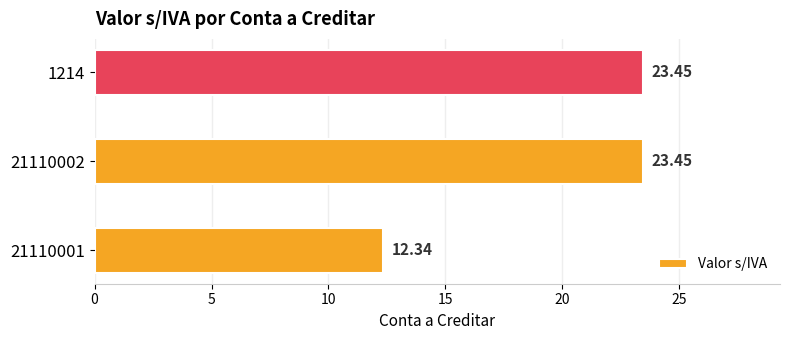

Between 1214 and 21110001, which is larger?

1214